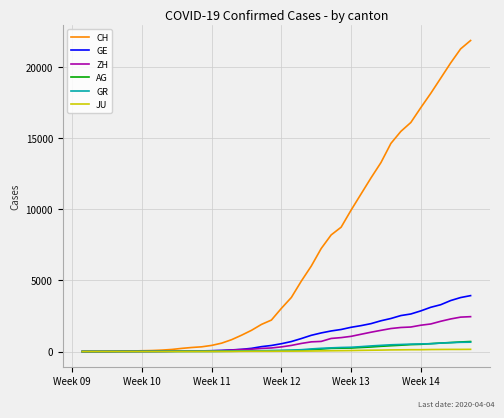

Which series has the largest total across all categories?

CH